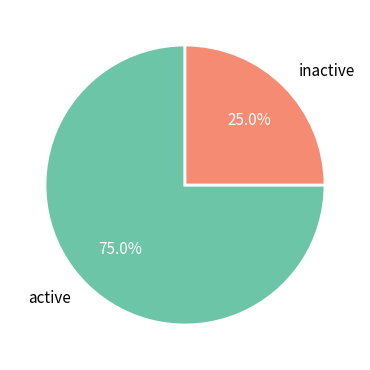

Is the sum of inactive and active greater than half?

Yes